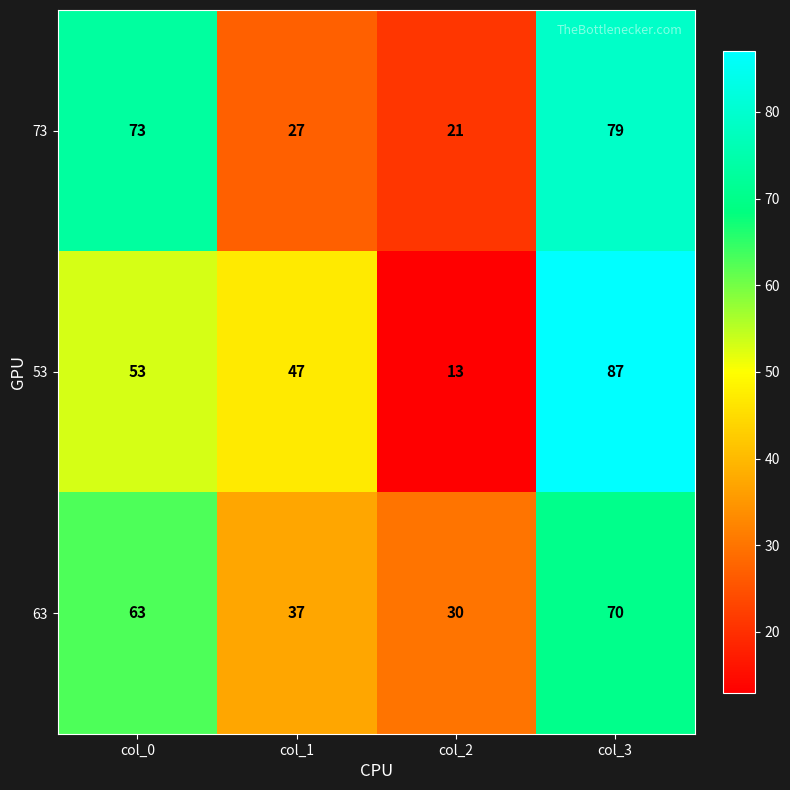

Count the number of data series in this chart.

3